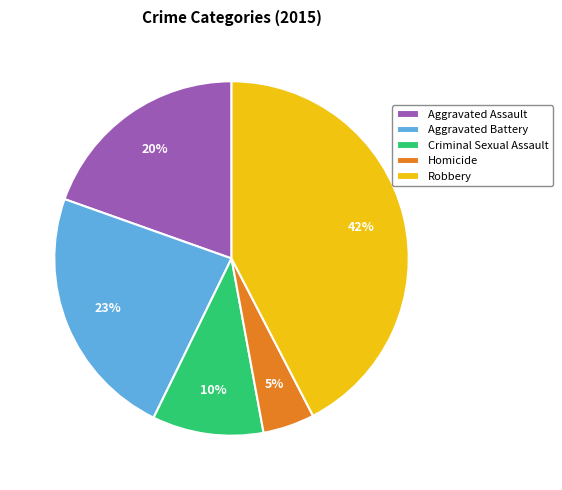

To the nearest percent, what is the combined percentage of Criminal Sexual Assault and Aggravated Battery?

33%